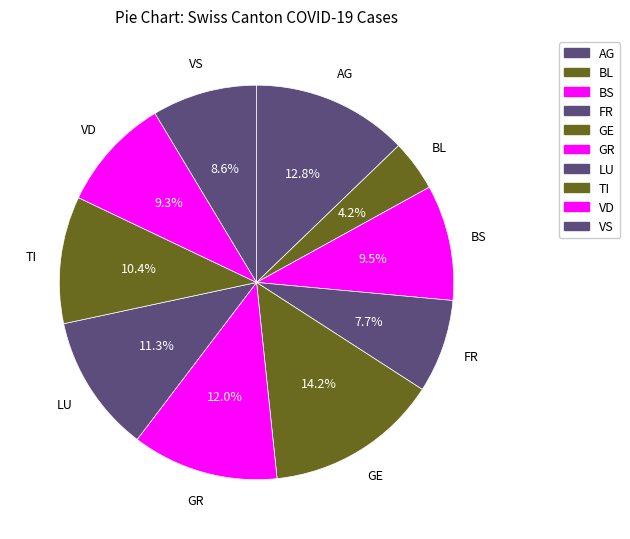

How many segments does this pie chart have?

10